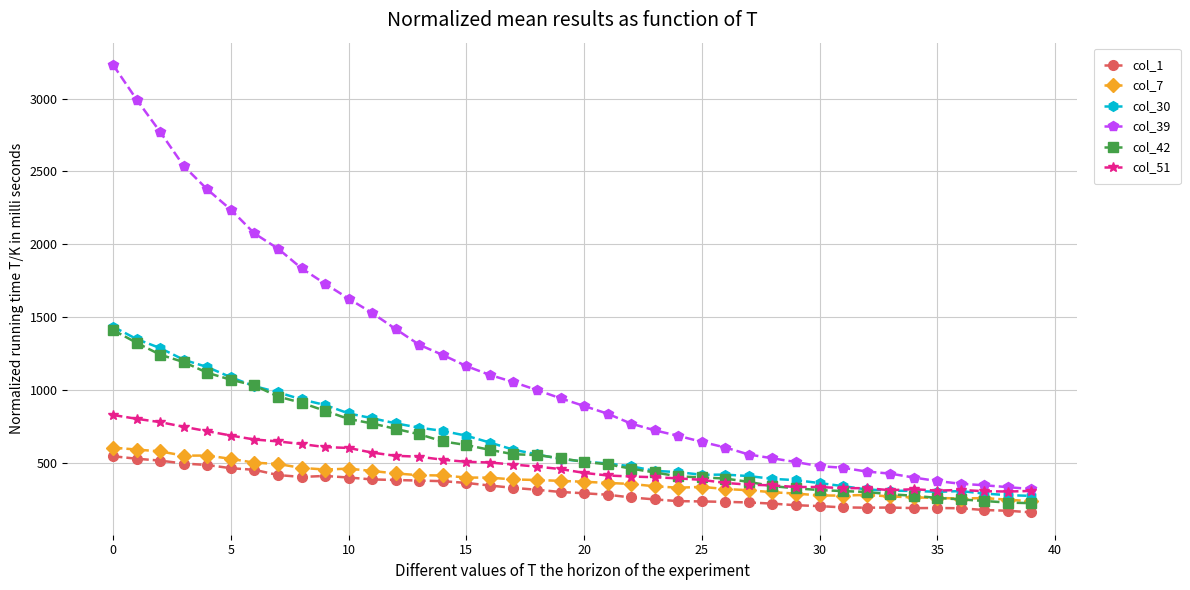

True or false: col_30 has more than 1 points higher than both neighbors.

True